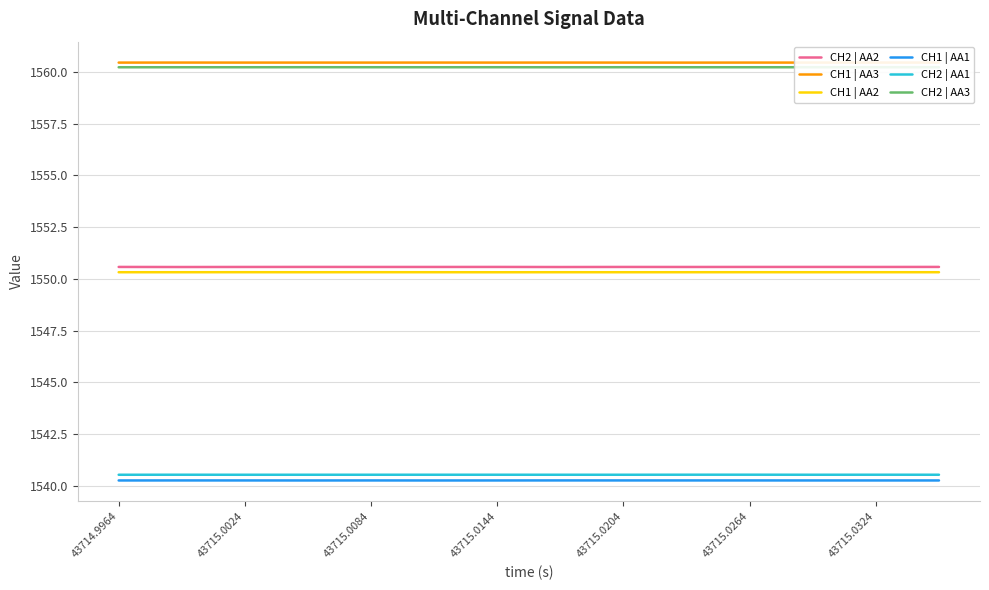

What is the smallest value displayed?

1540.3